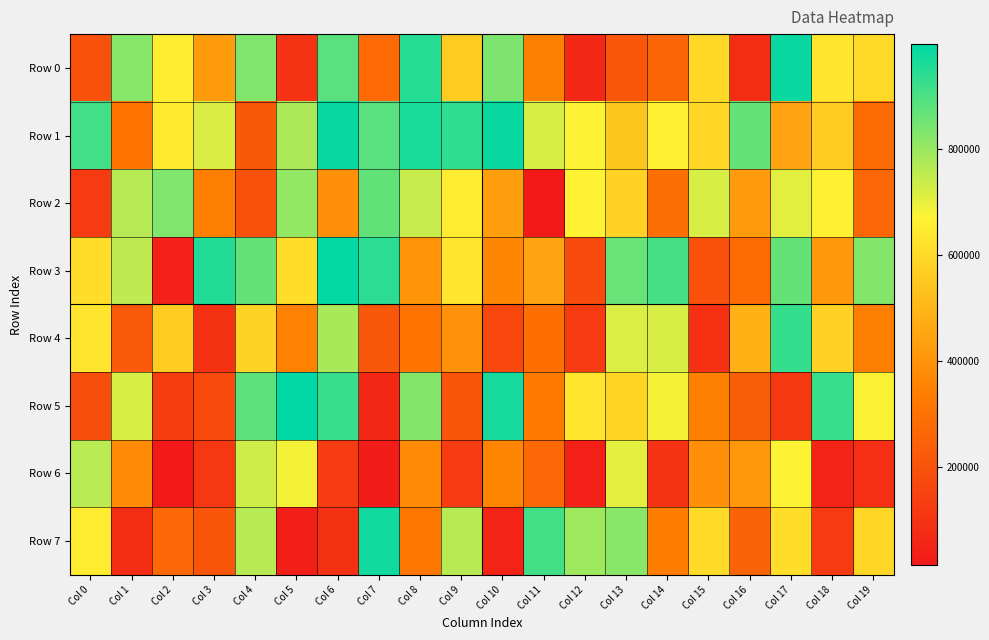

Which has a higher value, Col 3 or Col 7?

Col 3